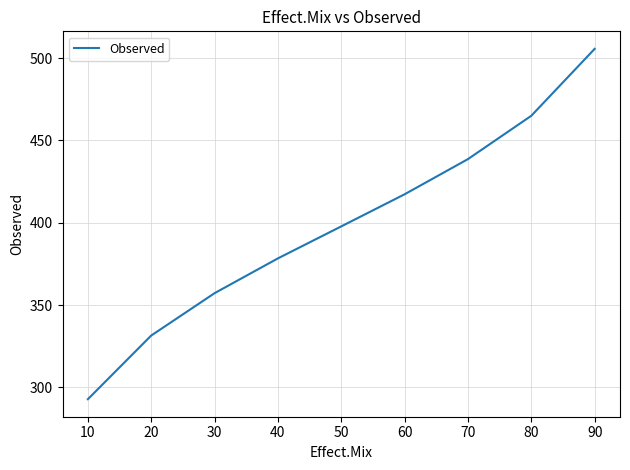

What is the difference between the second highest and minimum values?

172.1